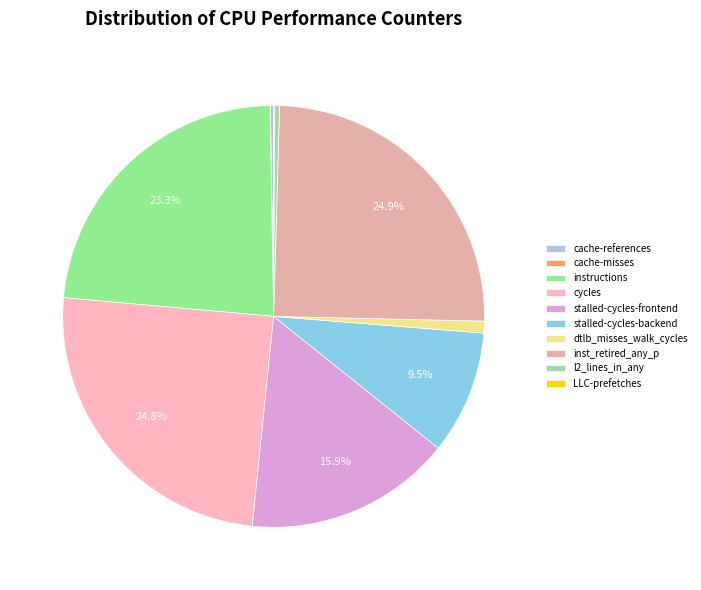

Is there a majority slice in this chart?

No